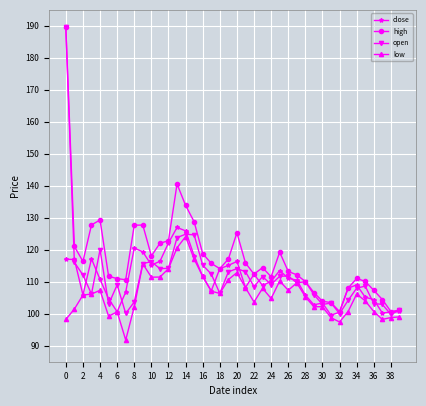

Which series has the widest spread of values?

open